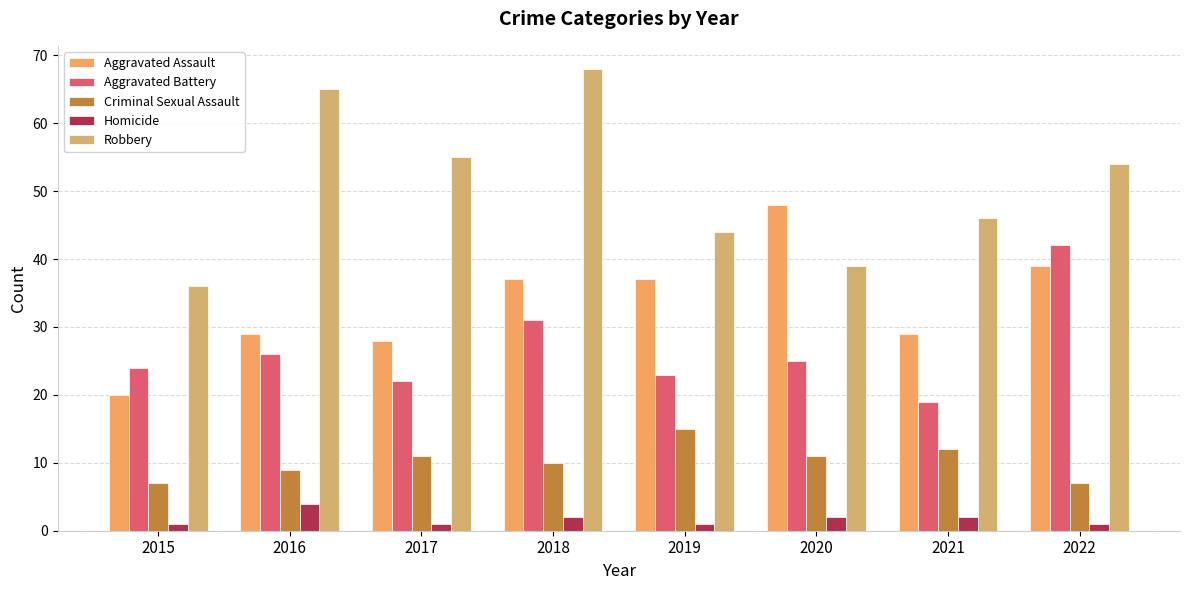

What is the difference between the highest and lowest values at 2018?

66